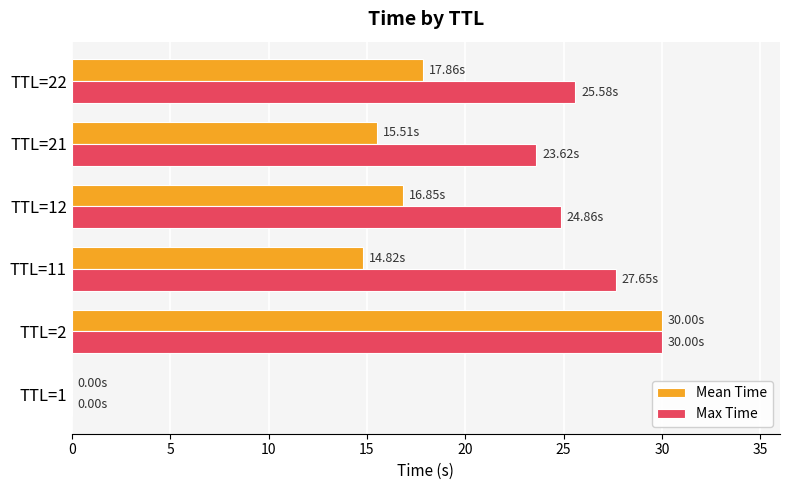

What is the sum of all Max Time values?

131.7